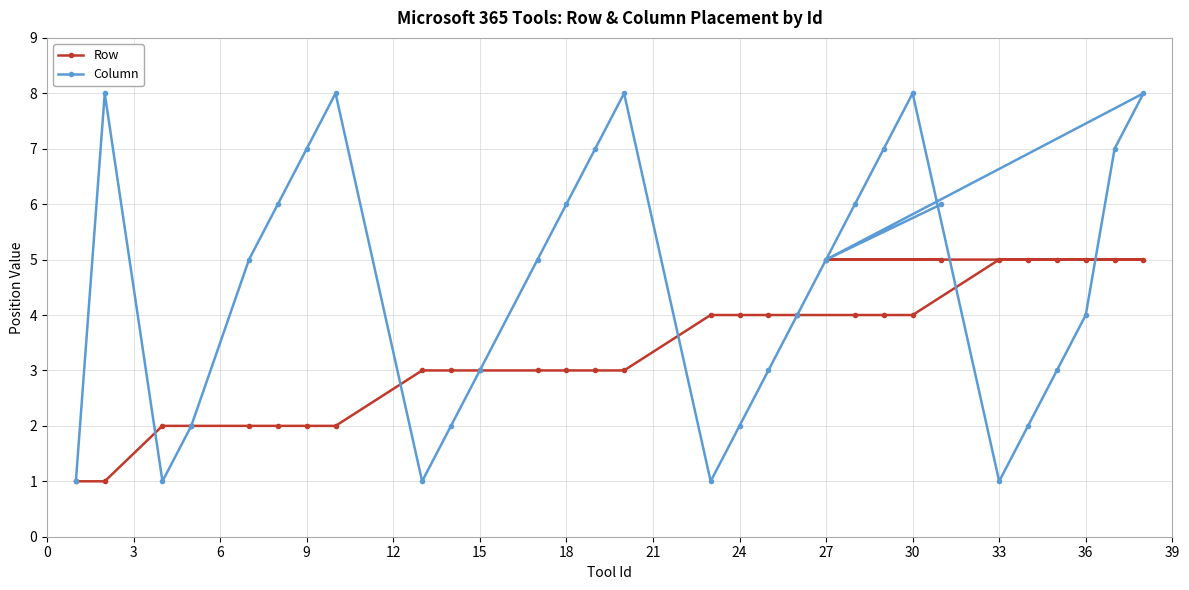

True or false: Column and Row cross at least once.

True